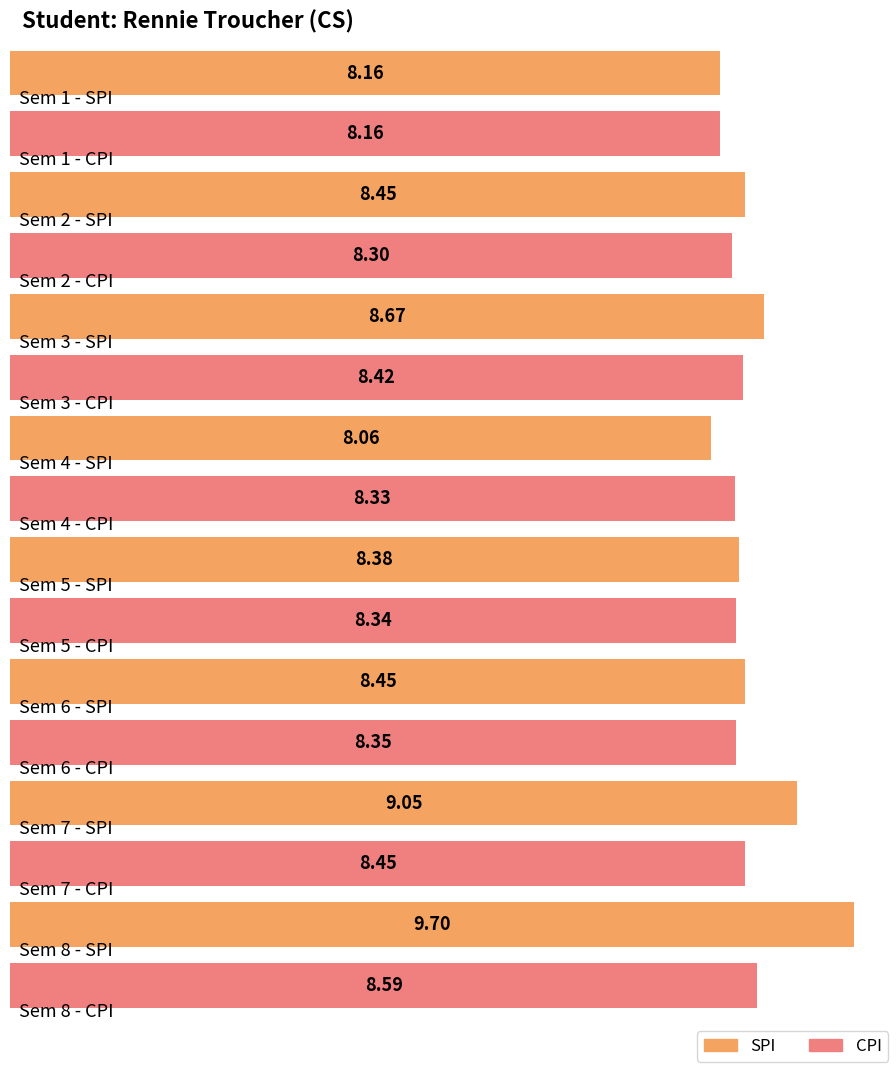

At which label does CPI reach its peak?

8